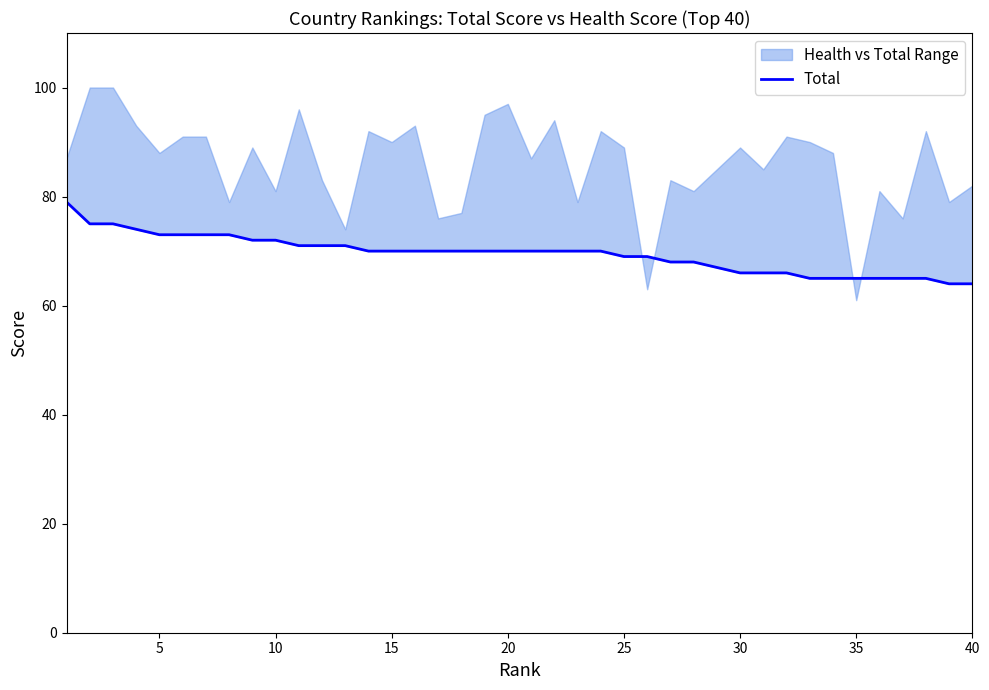

Is this an area chart (filled region under the line)?

No